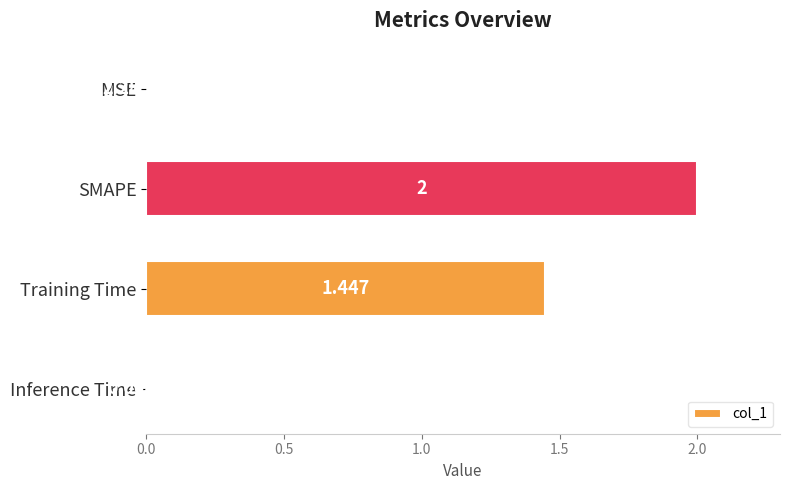

Between MSE and SMAPE, which is larger?

SMAPE